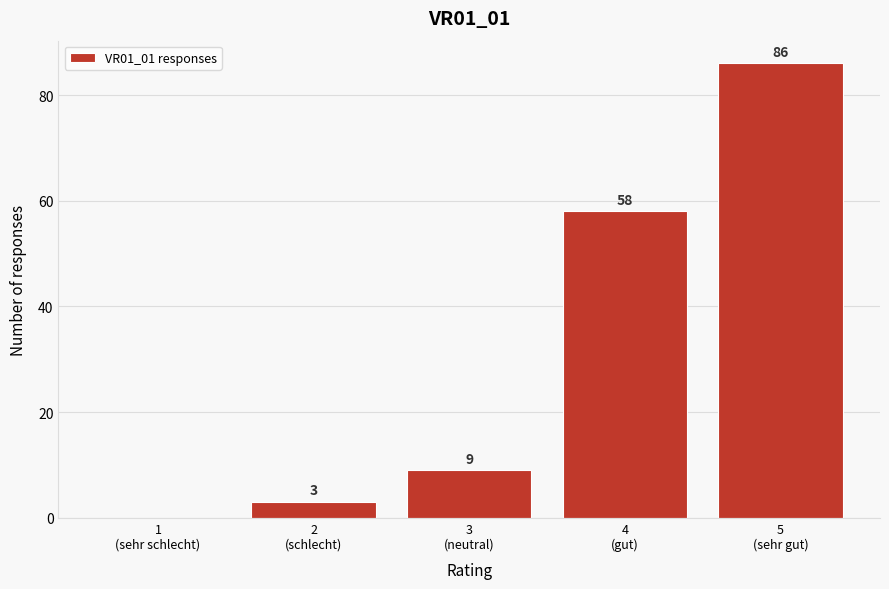

What is the sum of all values?

156